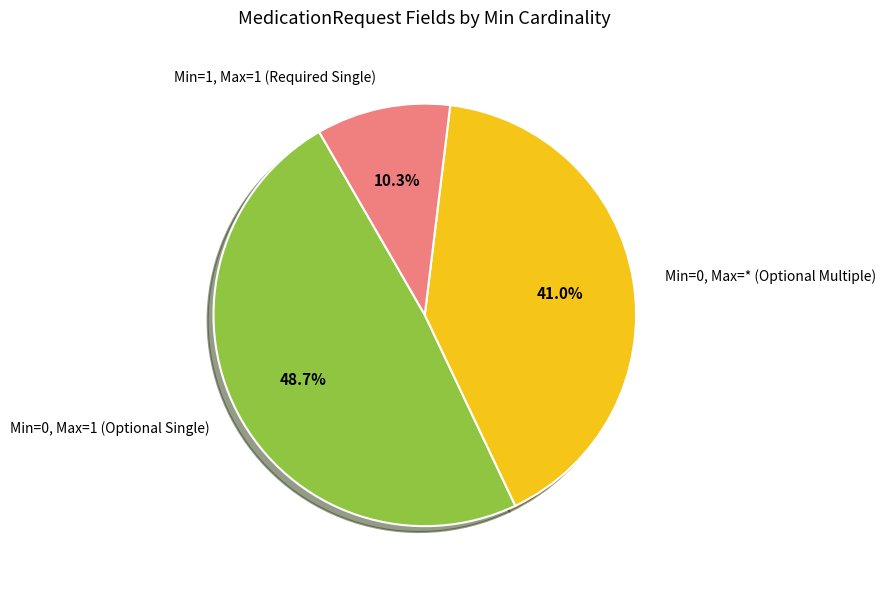

Rank the categories by value from lowest to highest.

Min=1, Max=1 (Required Single), Min=0, Max=* (Optional Multiple), Min=0, Max=1 (Optional Single)